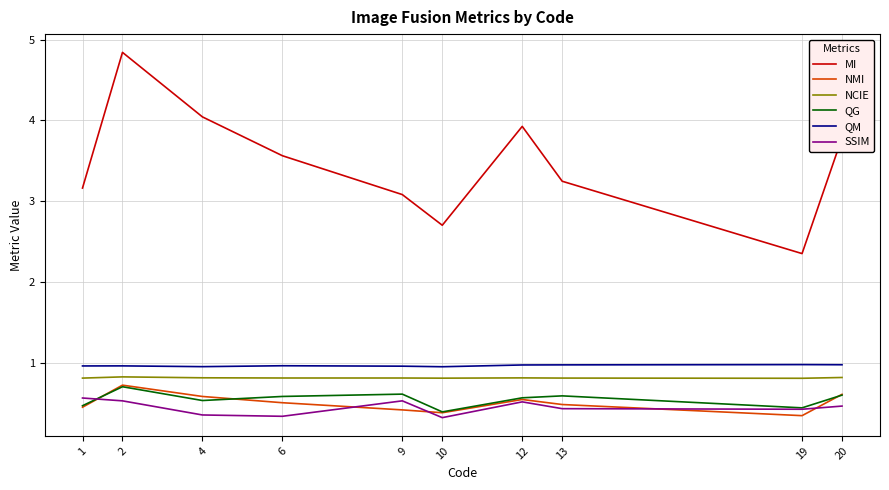

Which series has the widest spread of values?

MI